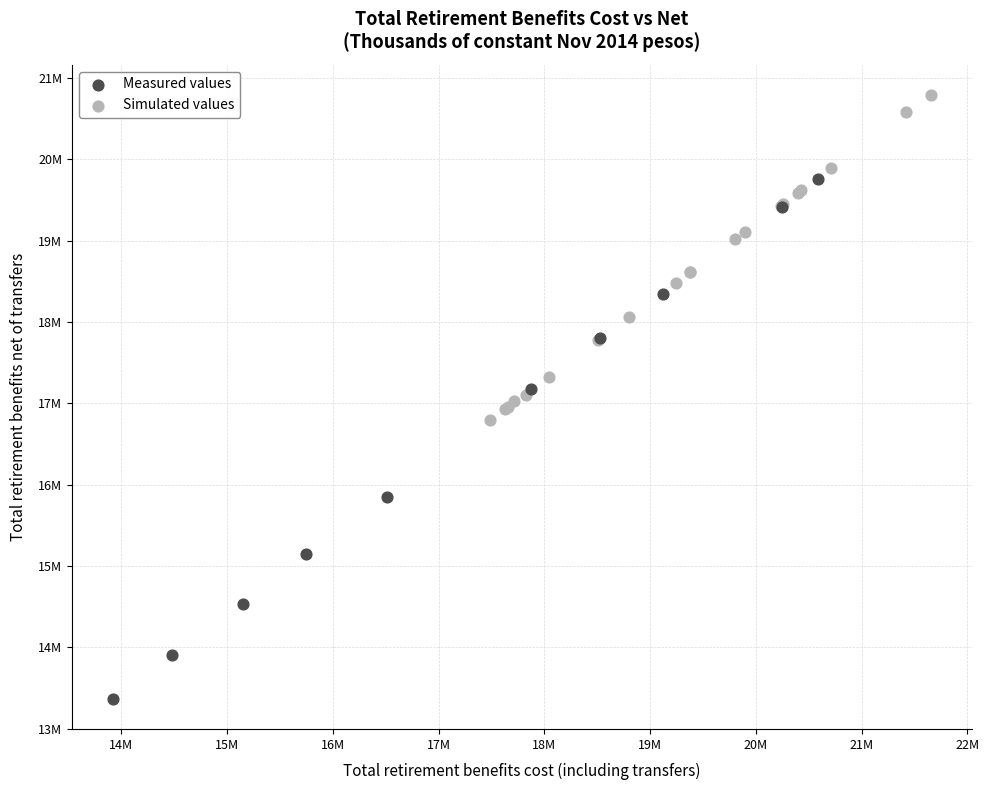

What are all the series names shown in the legend?

Measured values, Simulated values